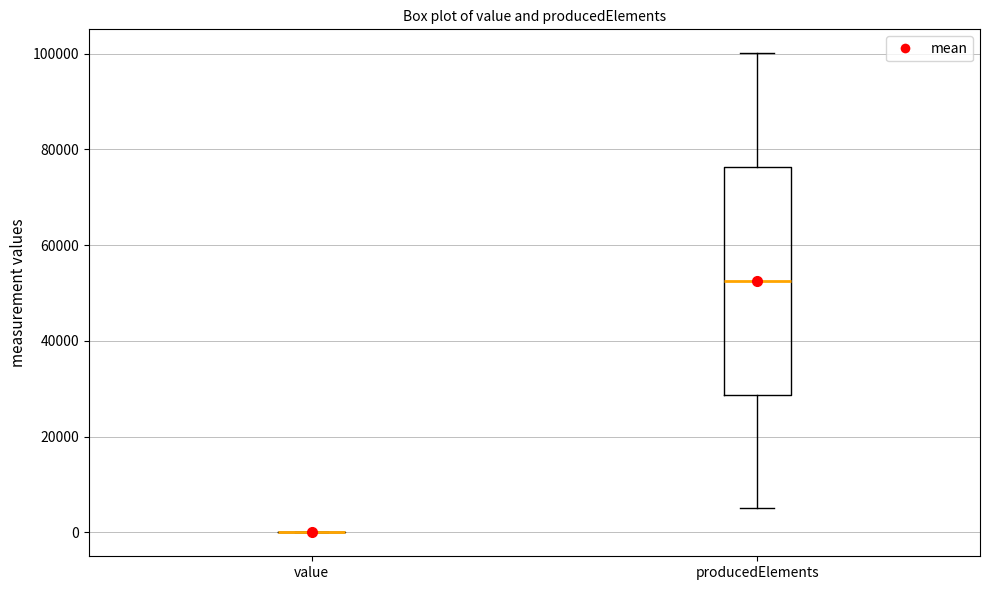

Comparing the boxes themselves (not the whiskers), which one is the tallest?

producedElements